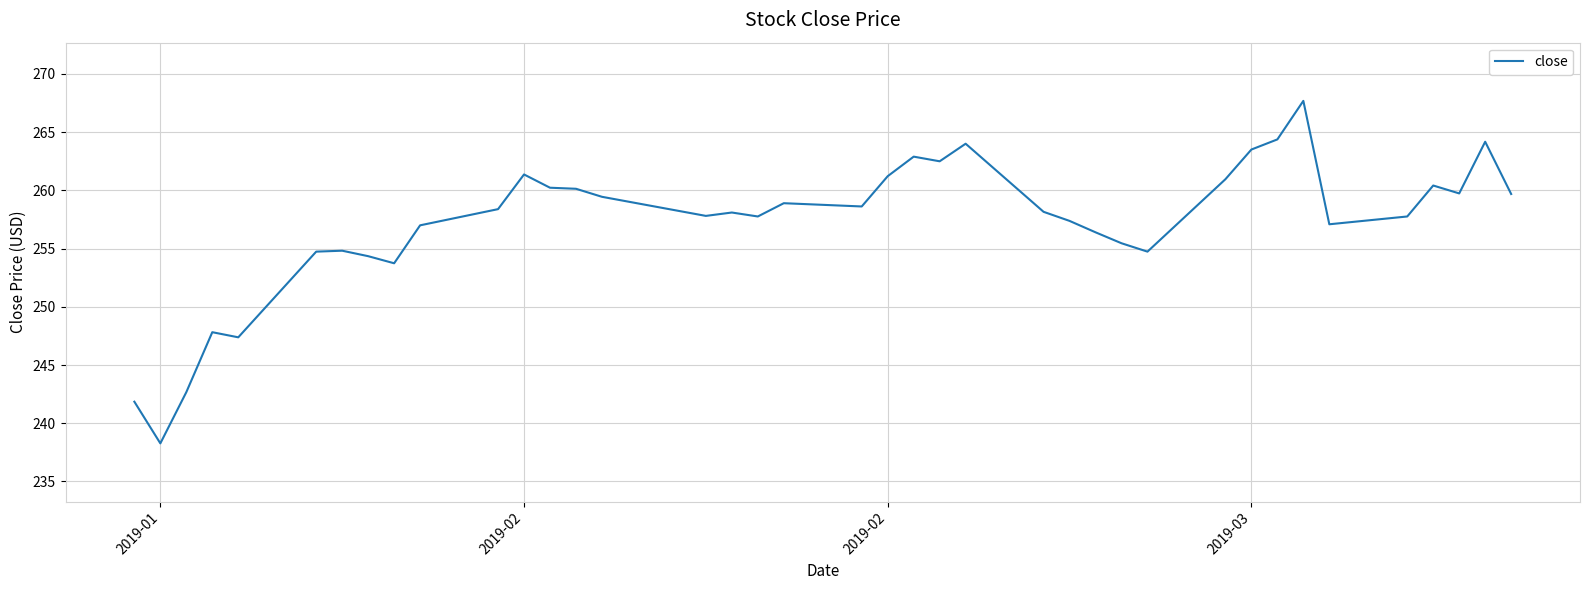

What is the greatest value displayed?

267.7